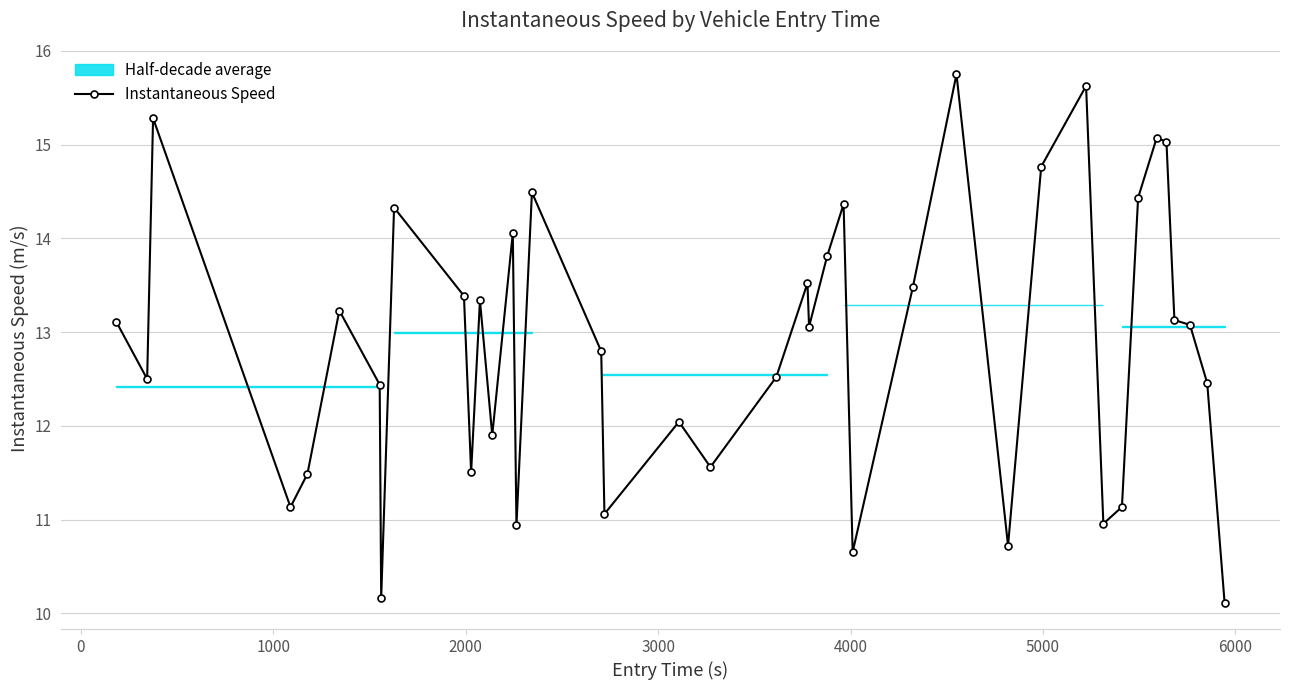

What is the difference between the second highest and second lowest values?

5.5